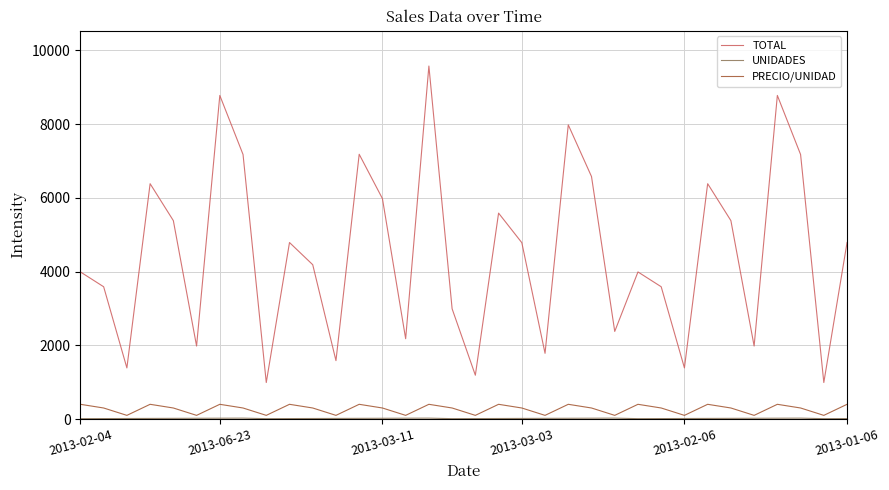

Which series has the largest total across all categories?

TOTAL